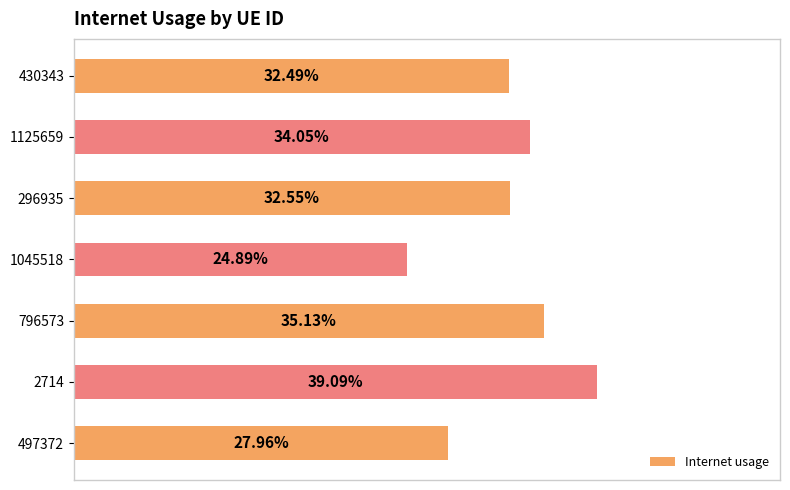

How many distinct data groups are displayed?

1